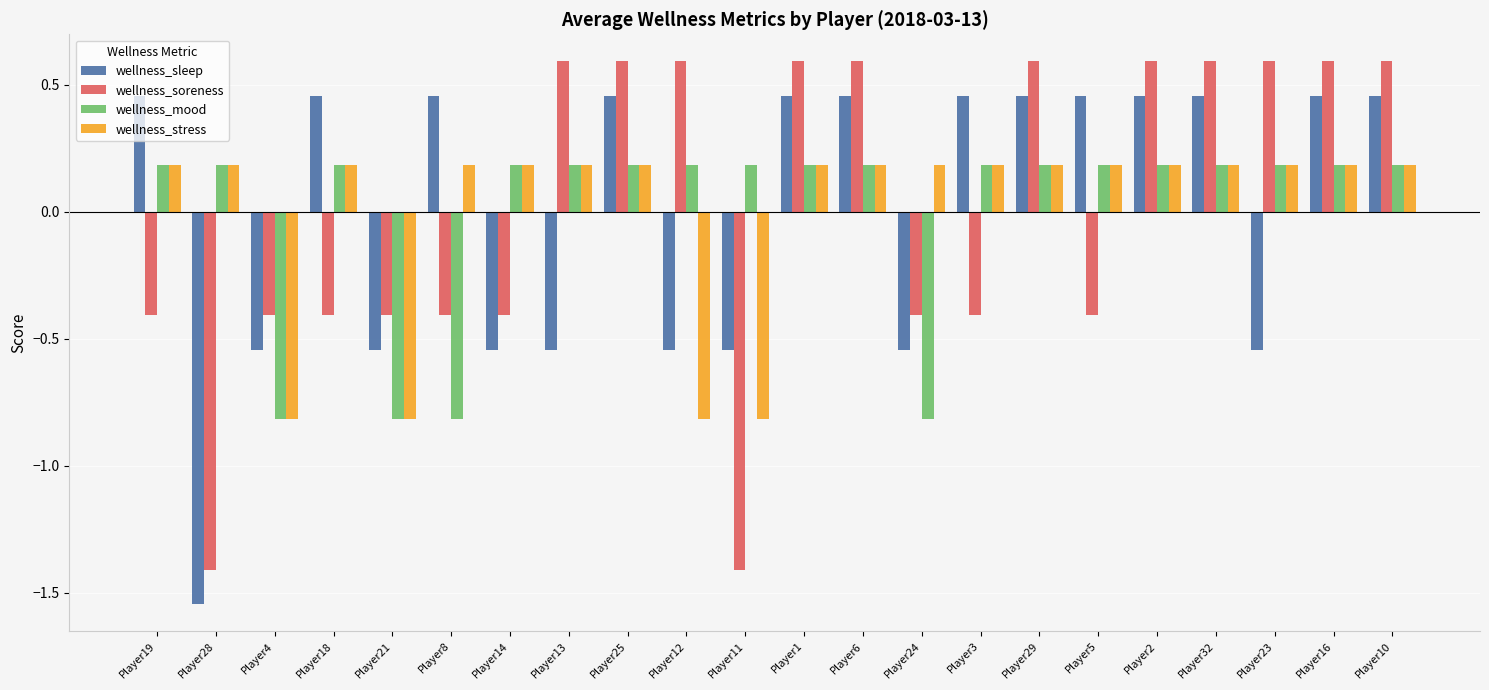

Which label corresponds to the smallest value in the chart?

Player28